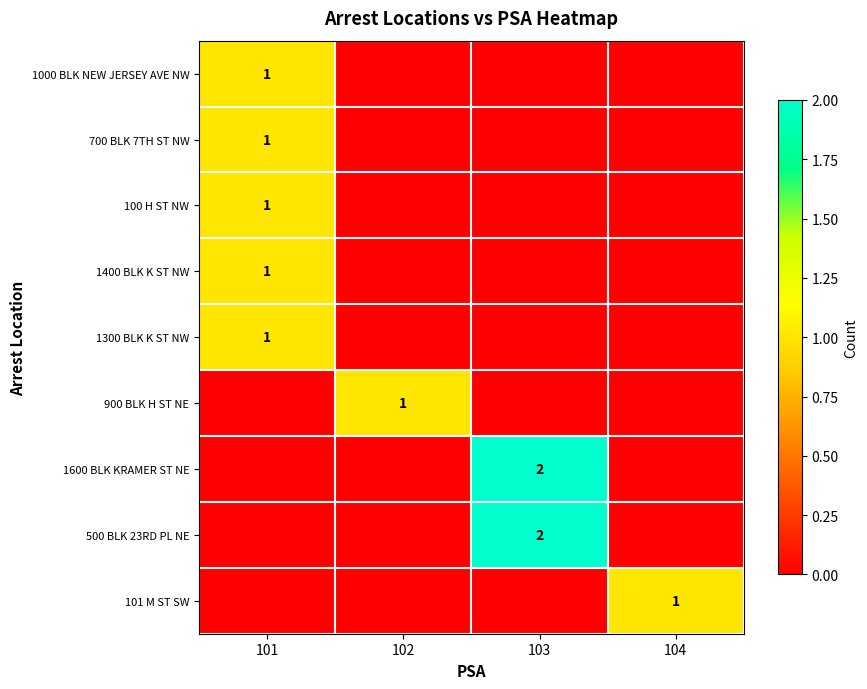

The 900 BLK H ST NE series shows 1 at 102. True or false?

True